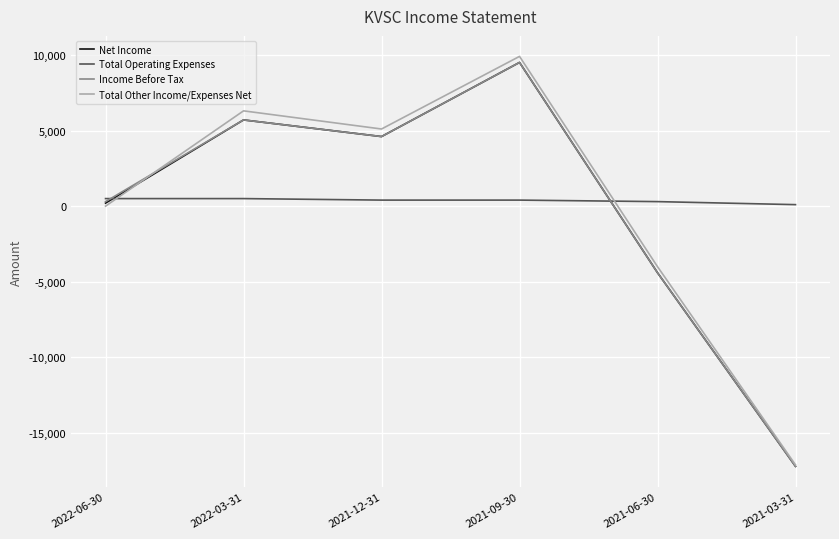

Between 2022-06-30 and 2021-03-31, which series saw the biggest shift?

Income Before Tax